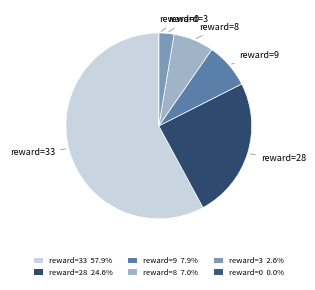

Which slice is the largest?

reward=33